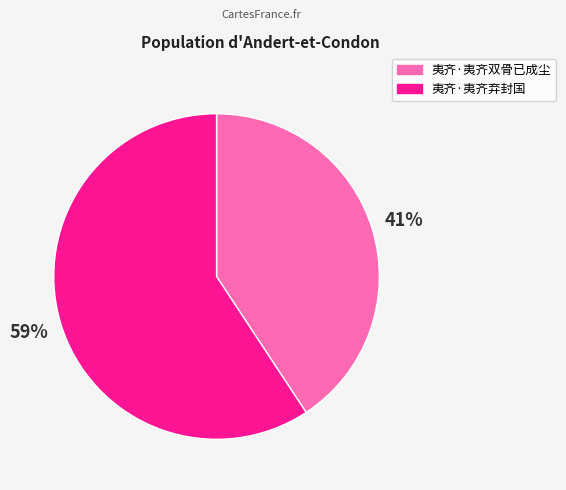

Count the number of slices in the pie.

2